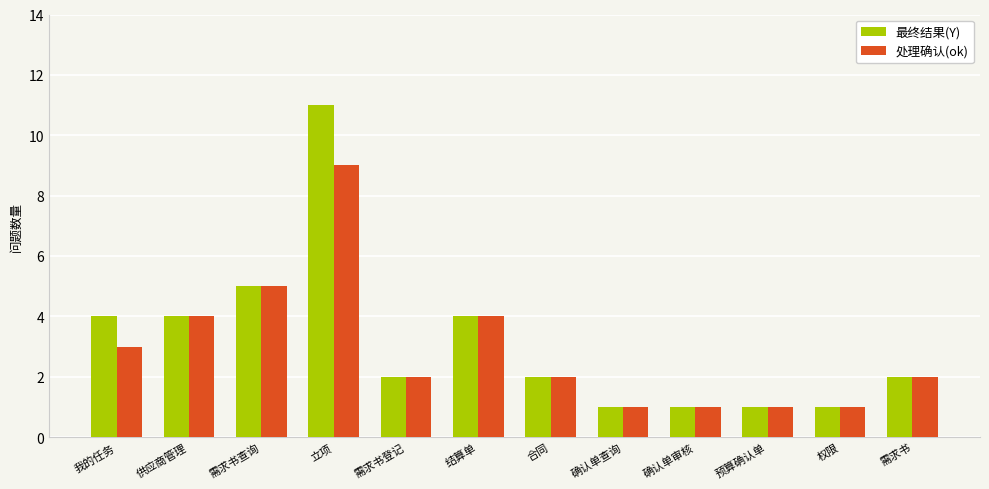

Reading left to right, extract all data points from this chart.

最终结果(Y): 4	4	5	11	2	4	2	1	1	1	1	2
处理确认(ok): 3	4	5	9	2	4	2	1	1	1	1	2